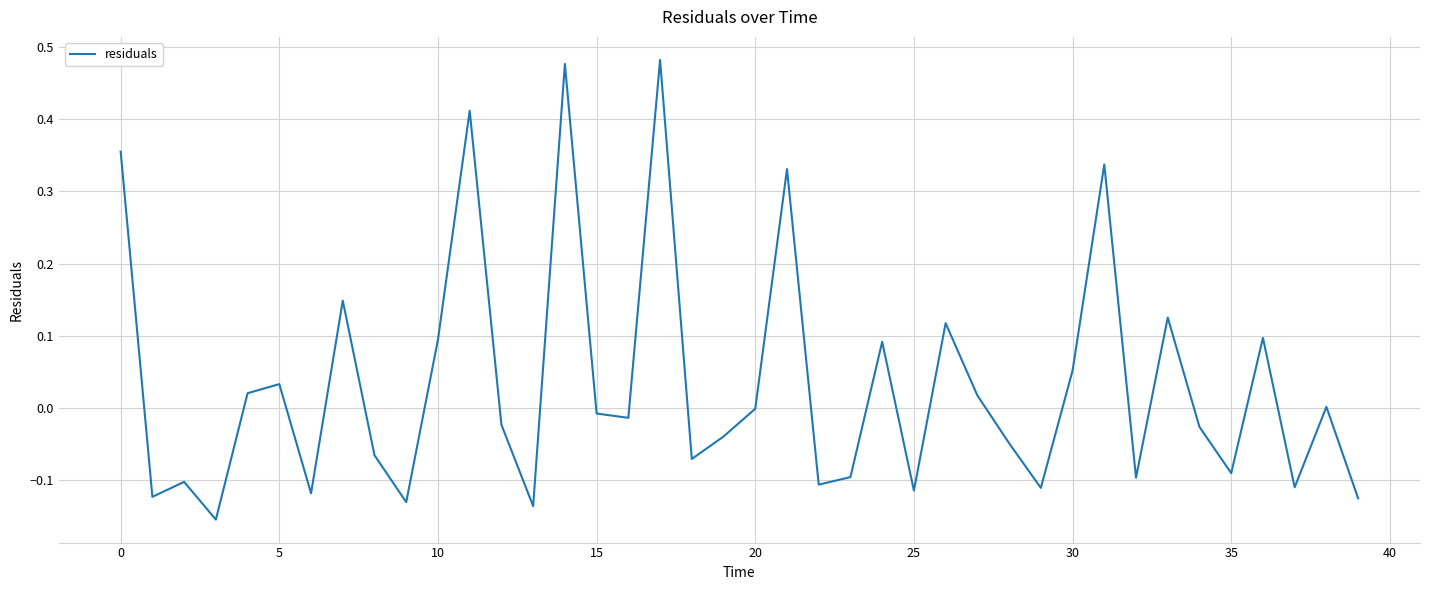

What is the difference between the maximum and minimum values?

0.6